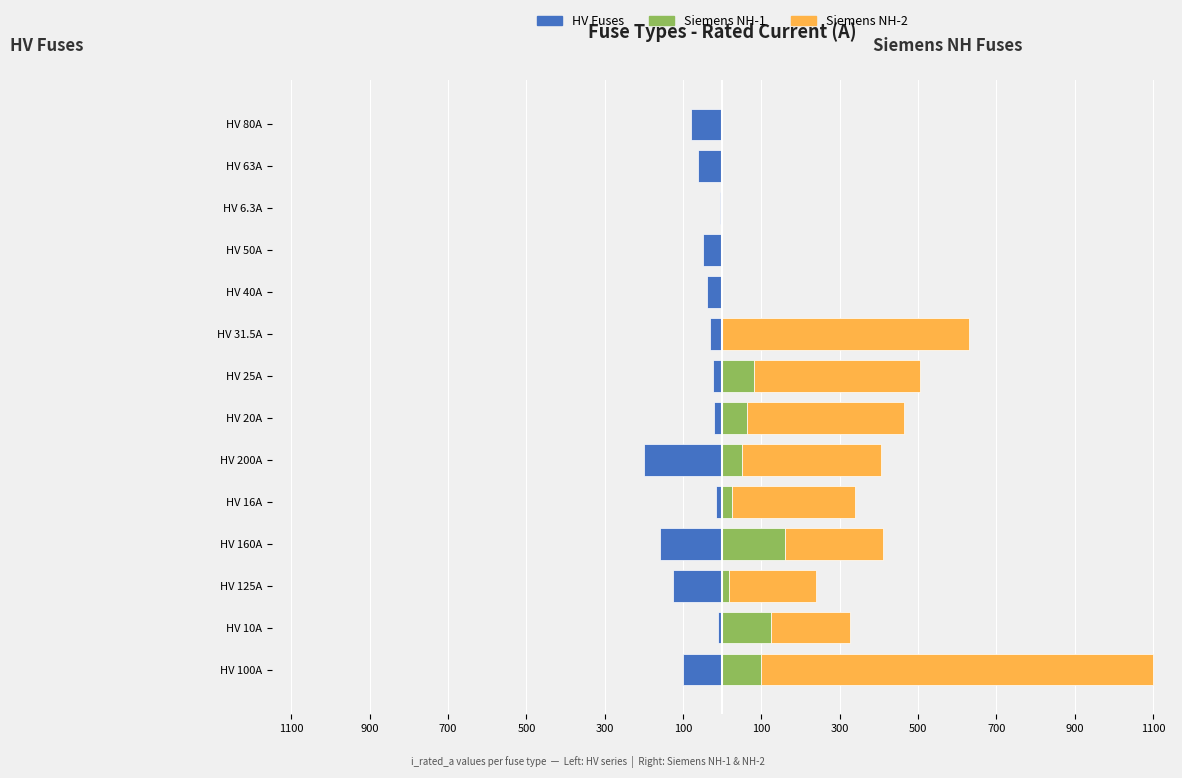

What is the smallest value displayed?

-200.0